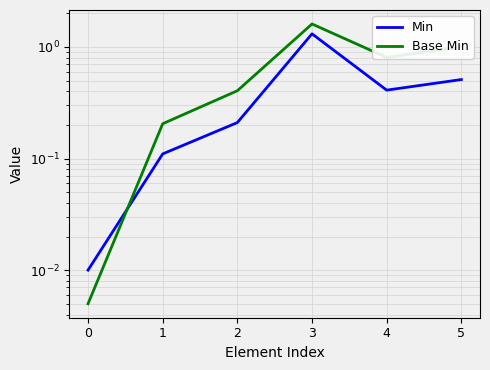

After their last crossing, which series has the higher values: Min or Base Min?

Base Min